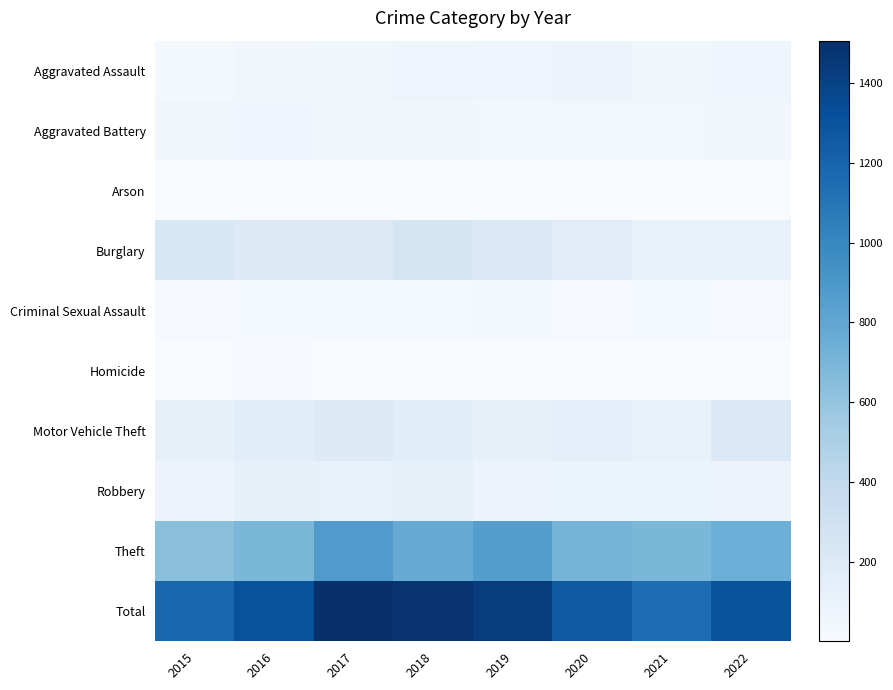

What is the minimum value shown in the chart?

1